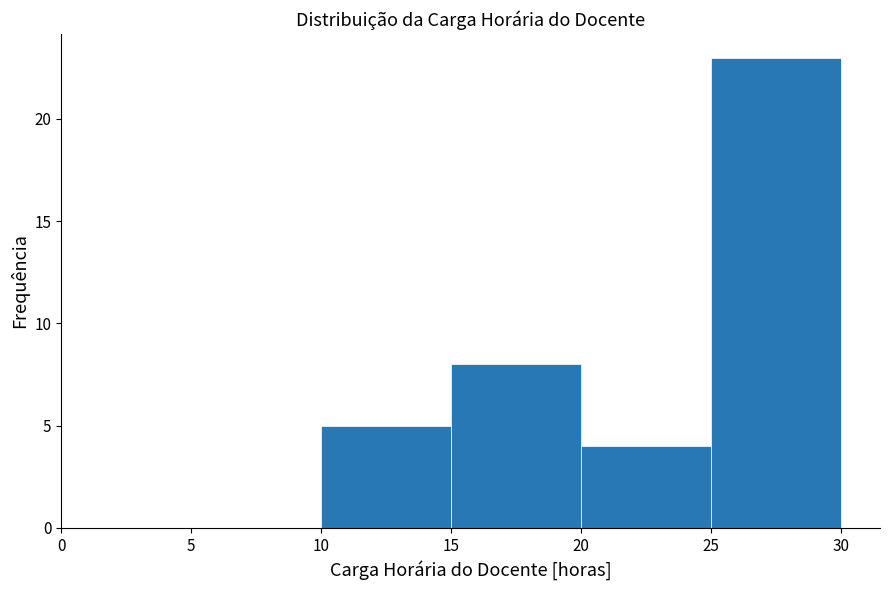

Reading left to right, list every bar in this chart as the range it spans on the x-axis followed by its height. The values are not printed on the chart, so give them approximately, as read against the axis.

0 to 5: 0
5 to 10: 0
10 to 15: 5
15 to 20: 8
20 to 25: 4
25 to 30: 23